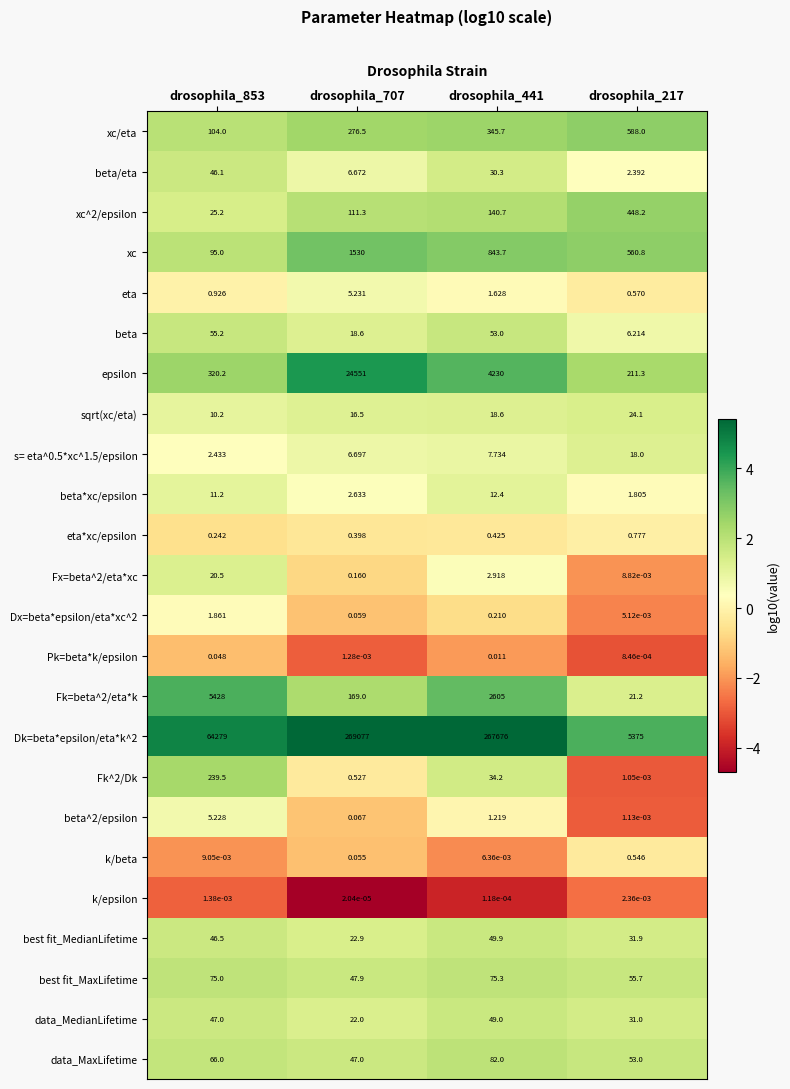

Between drosophila_707 and drosophila_441, which series saw the biggest shift?

epsilon